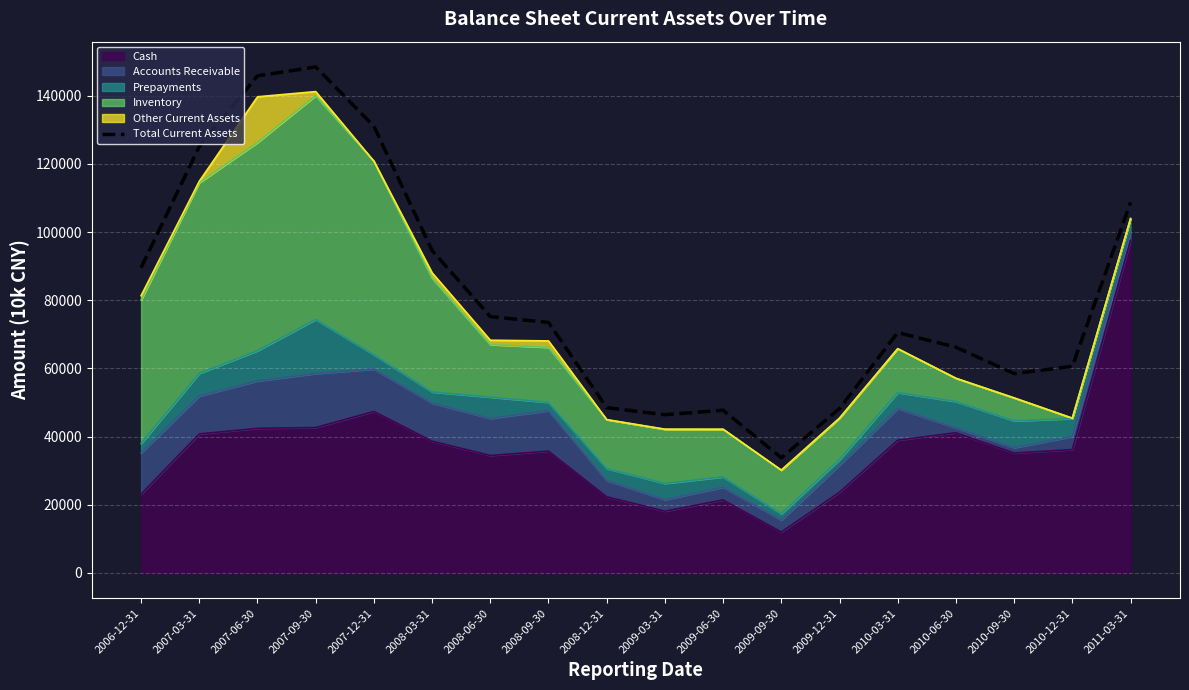

Reading left to right, list all the values displayed in this chart.

89537	125127	145847	148444	131072	94606	75211	73494	48487	46428	47741	33773	48242	70543	66222	58491	60610	108694